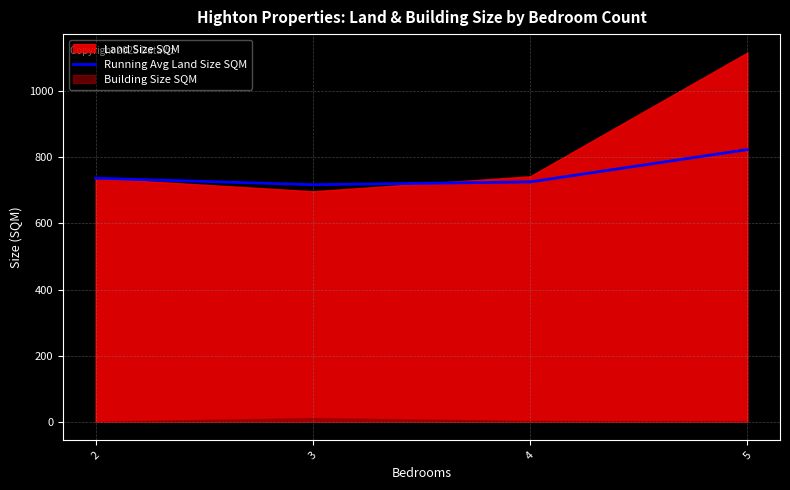

Which category has the lowest value across all series?

3